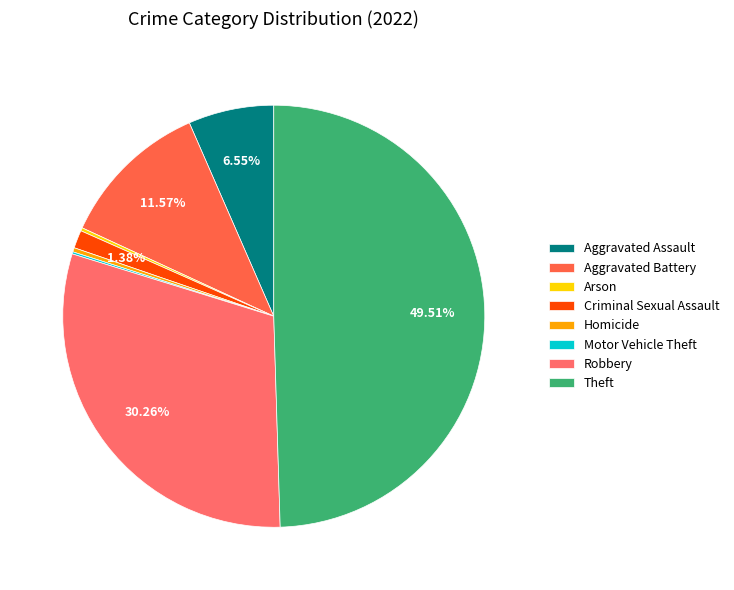

Combined, do Criminal Sexual Assault and Arson account for over 50%?

No